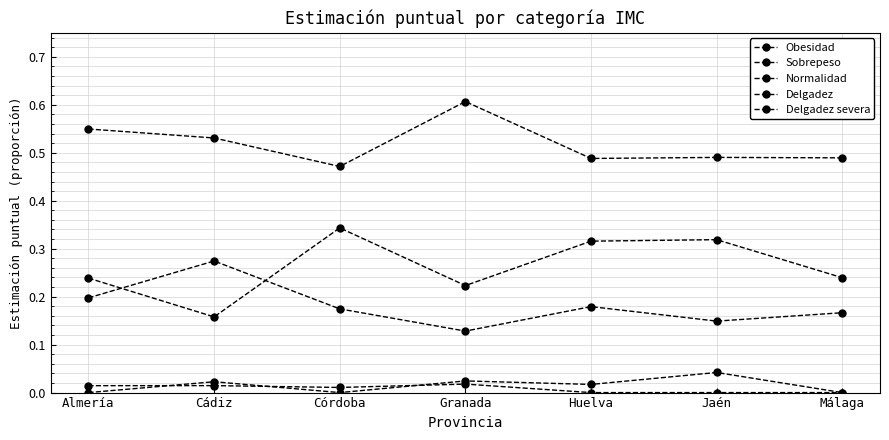

What is the maximum value for Sobrepeso?

0.3